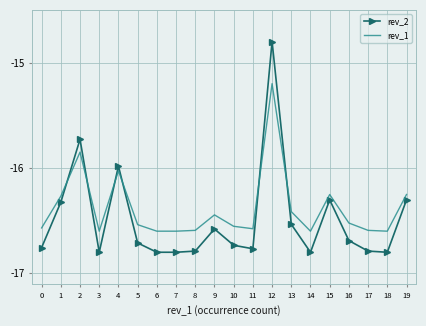

At which label is rev_1 closest to -15?

12